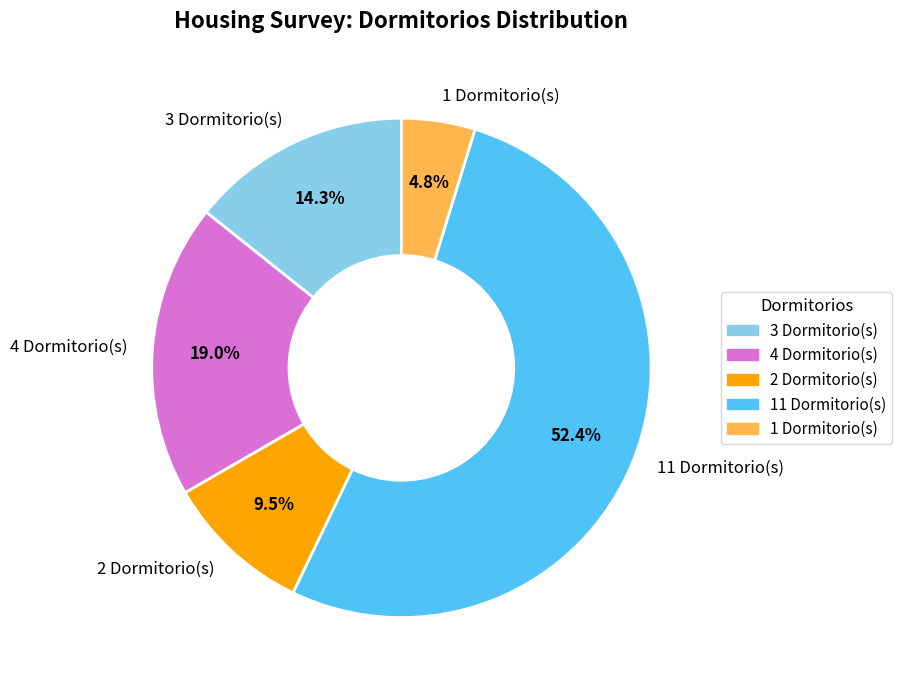

What percentage is NOT represented by 1 Dormitorio(s)?

95.2%